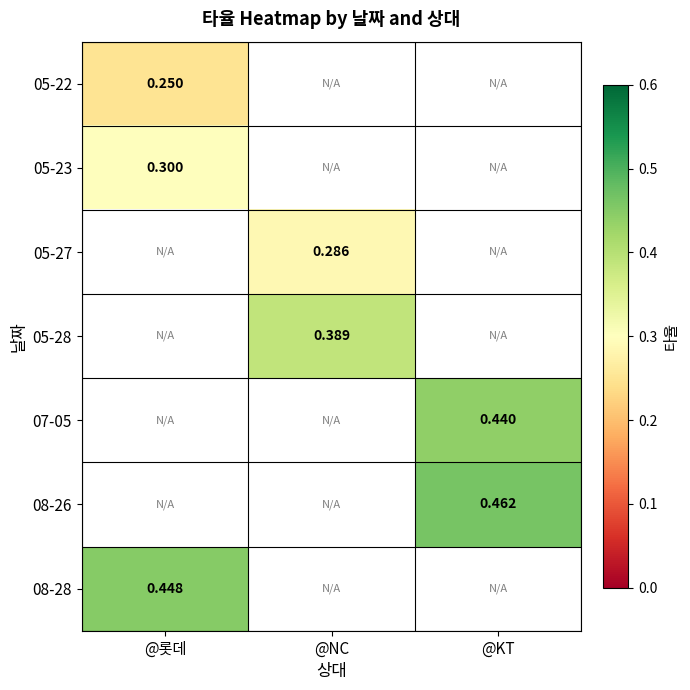

Is the value of 05-27 at @KT greater than the value of 05-22 at @NC?

No